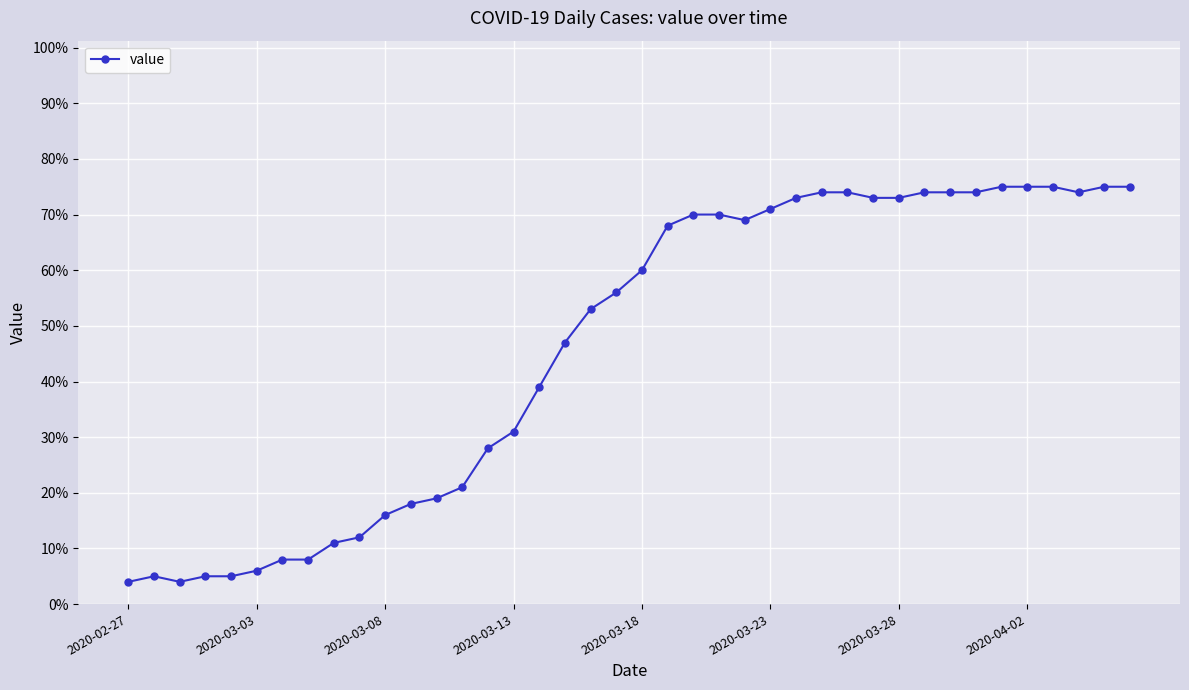

What is the sum of all values?

1842